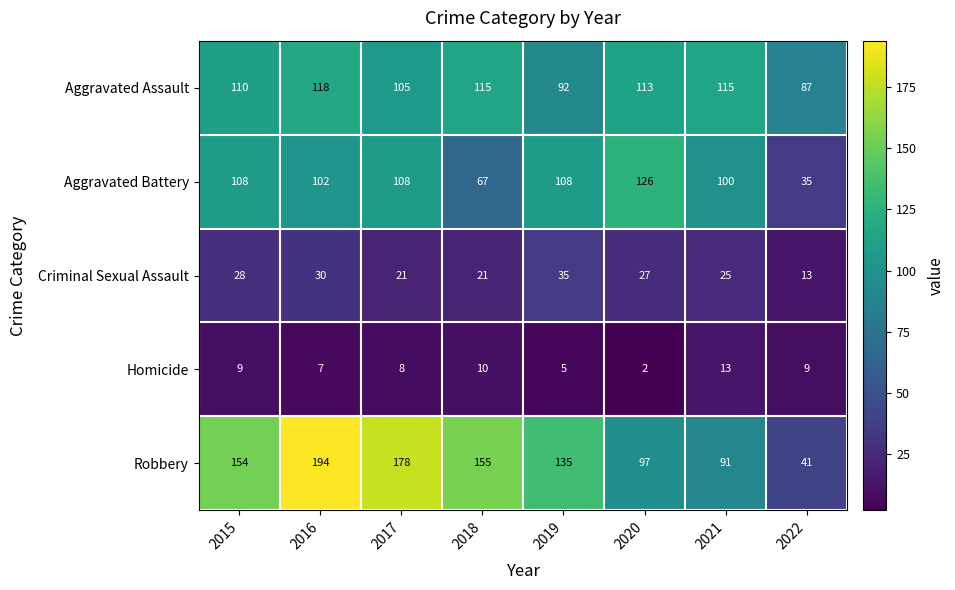

Is it true that Aggravated Battery equals 173 at 2015?

False